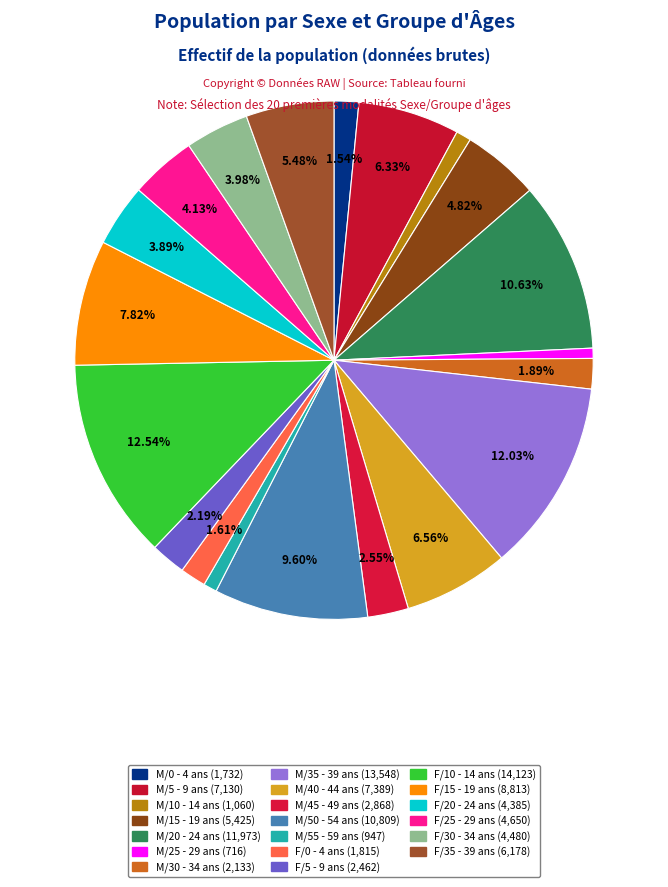

How many segments does this pie chart have?

20